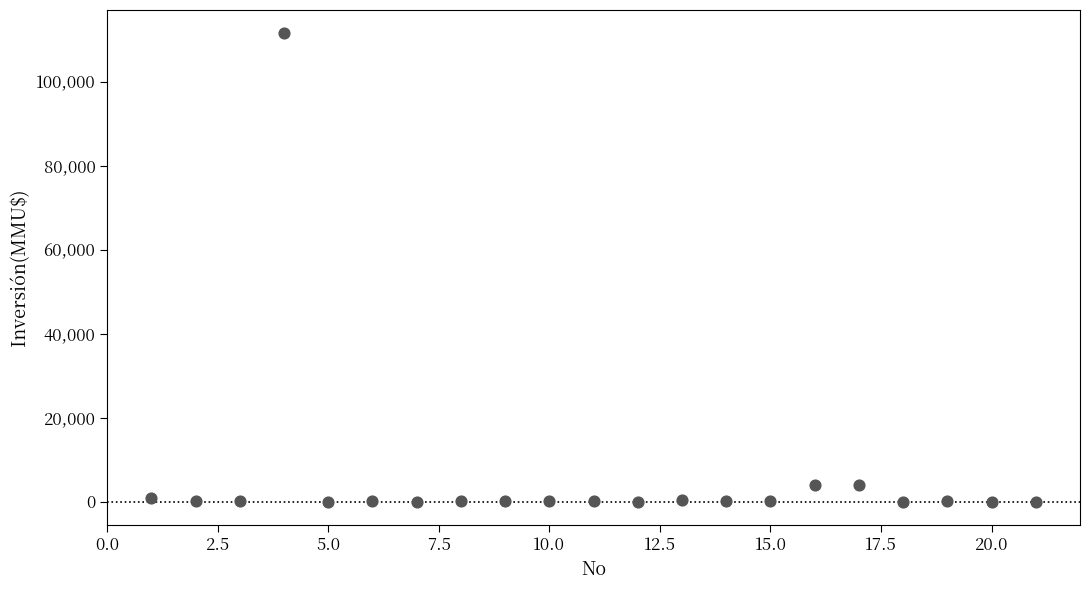

What is the range of Y values (max minus min)?

111488